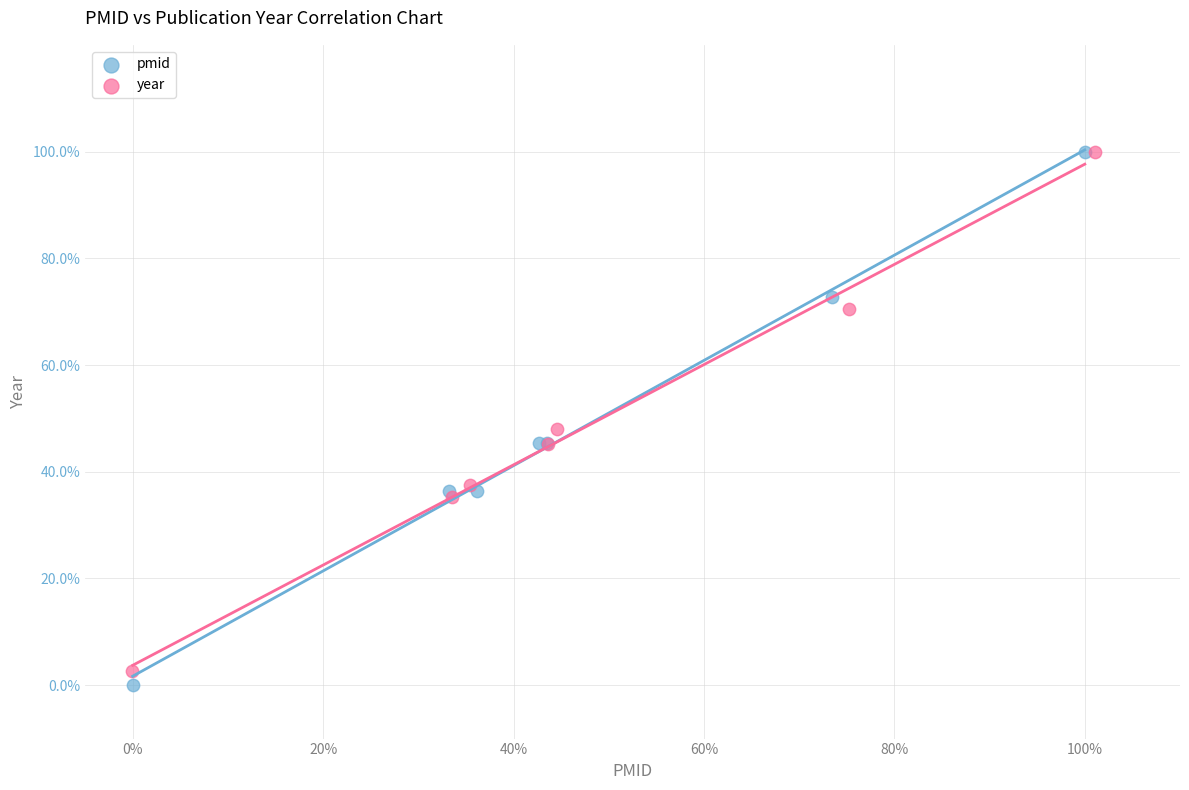

What are all the series names shown in the legend?

pmid, year